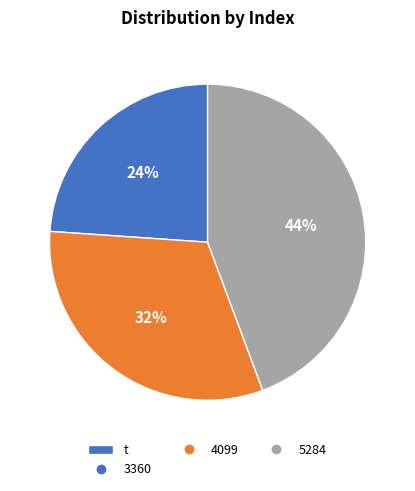

To the nearest percent, what is the average slice percentage?

33%